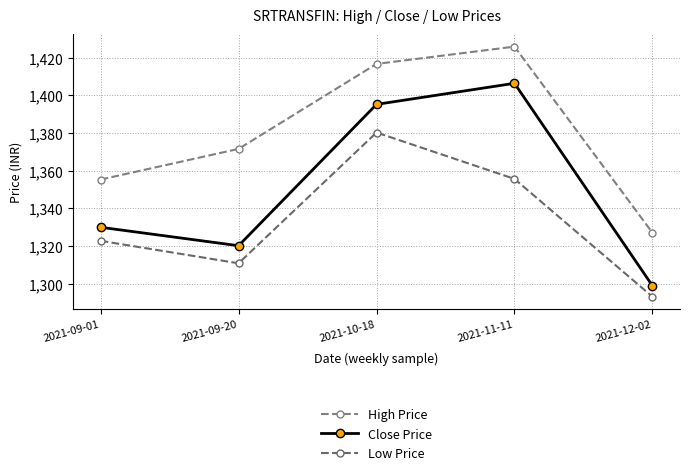

At which category does Low Price reach its first local valley?

2021-09-20